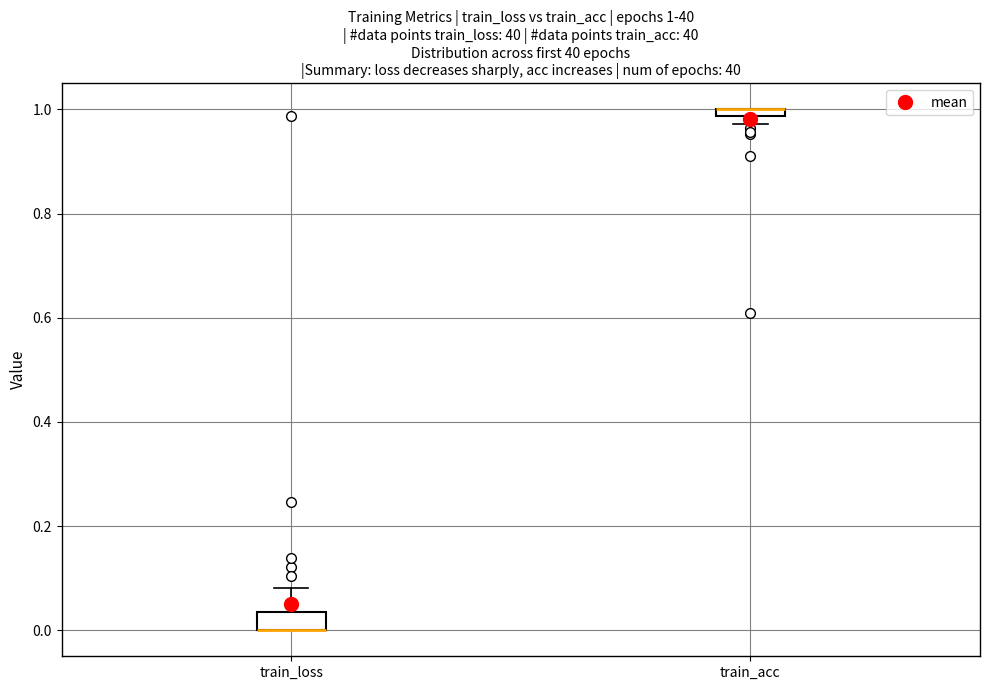

Which box is the tallest, from its lower edge to its upper edge?

train_loss